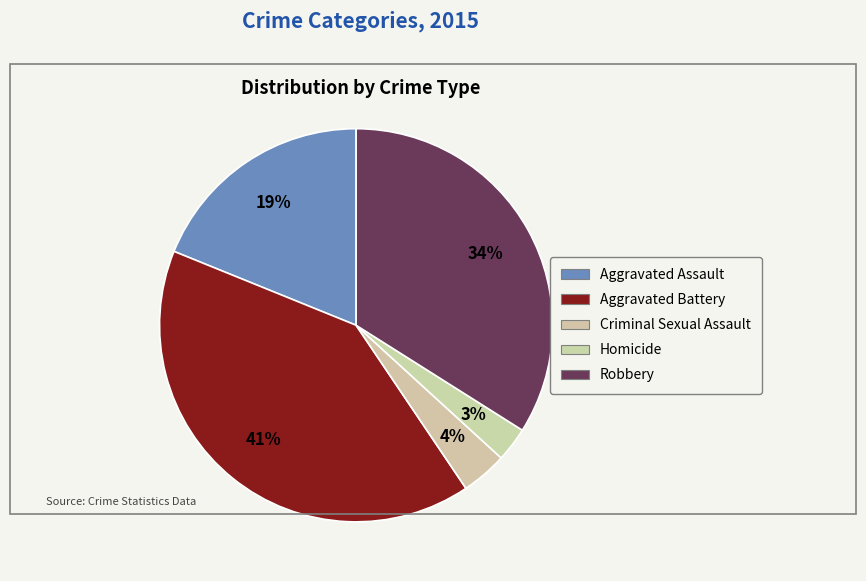

How many segments does this pie chart have?

5